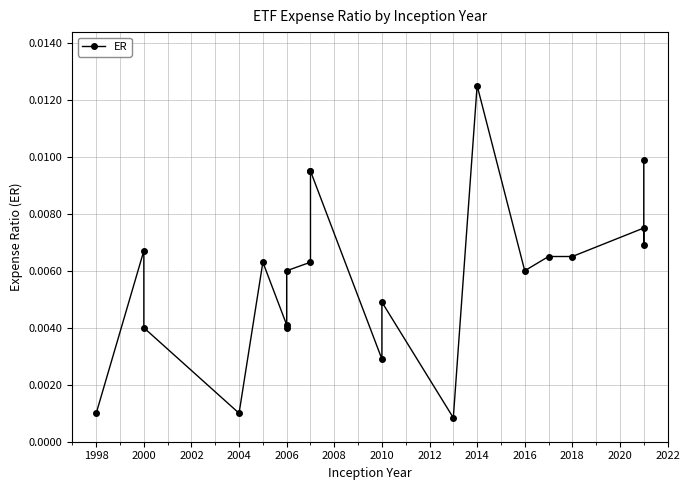

Is it true that the value at 2016 is 0.0?

True